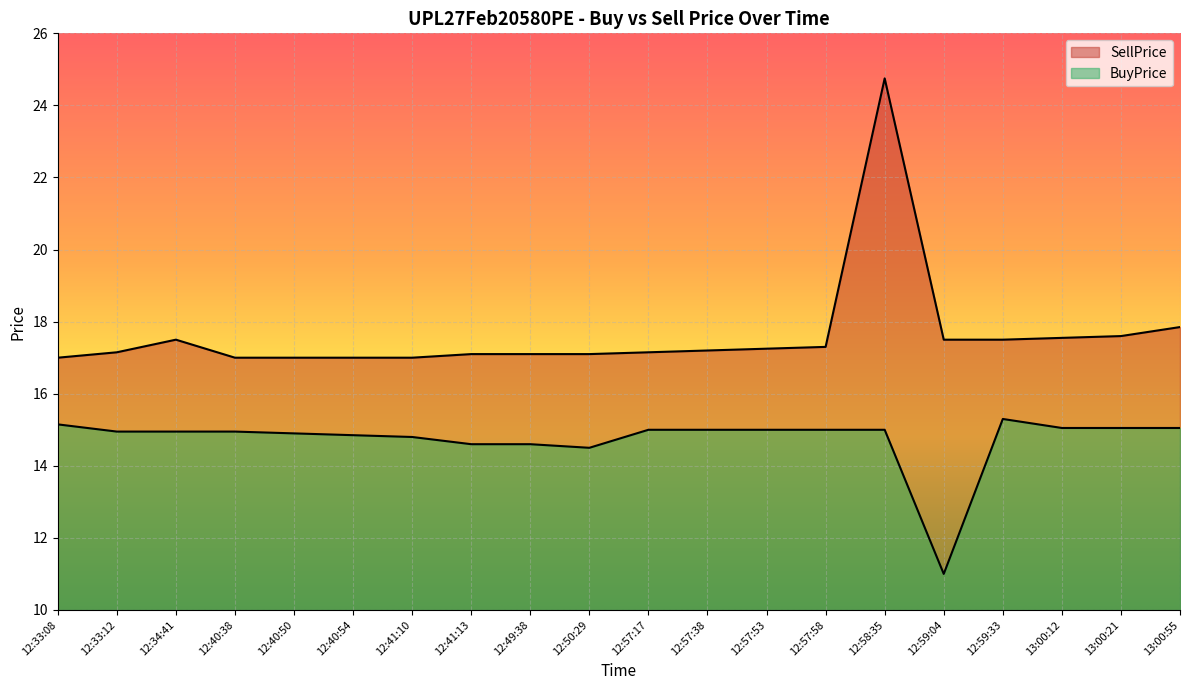

What is the minimum value shown in the chart?

11.0